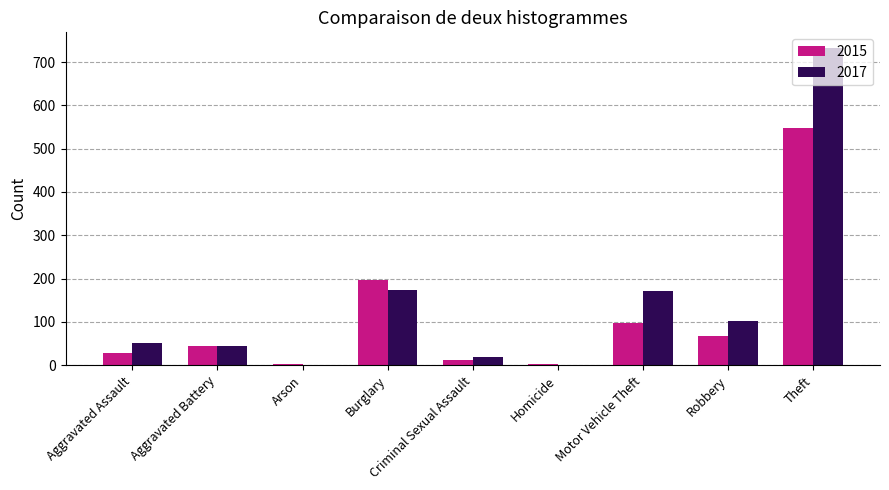

What is the highest value of the 2015 series?

548